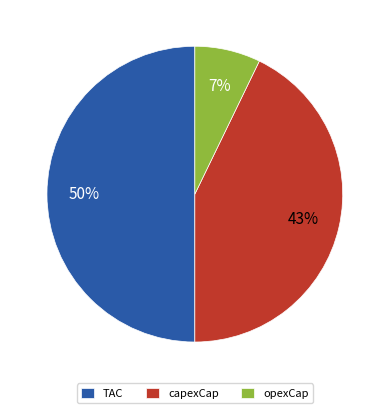

The capexCap slice represents 34% of the pie. True or false?

False